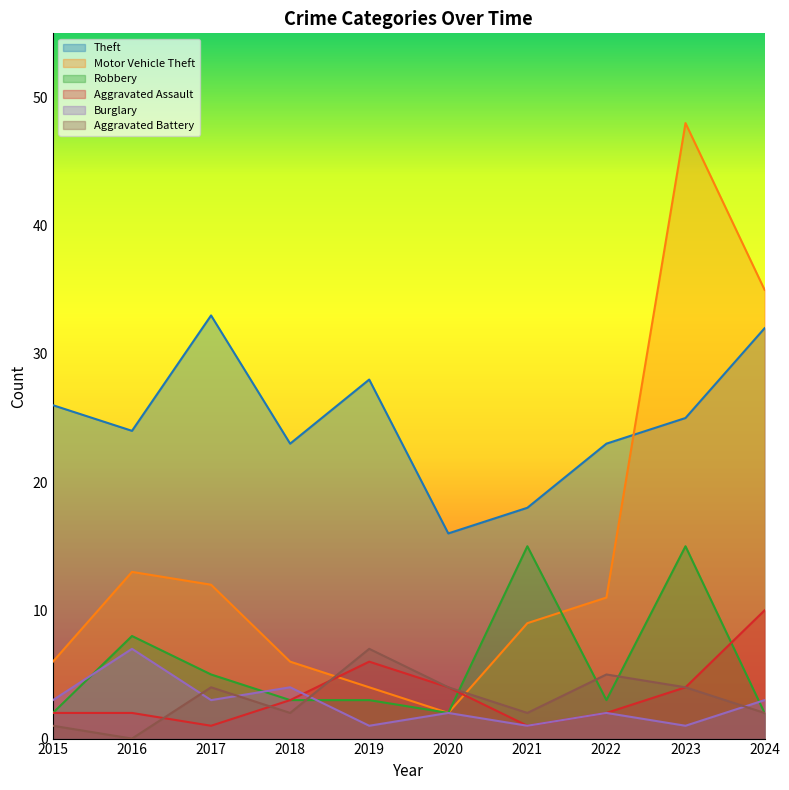

Is it true that Motor Vehicle Theft equals 6 at 2019?

False